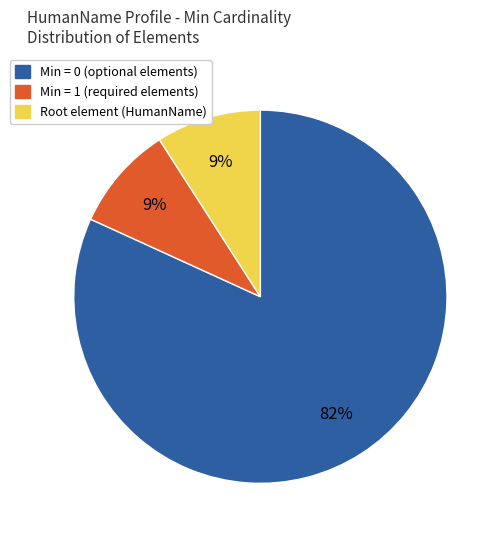

Count the number of slices in the pie.

3